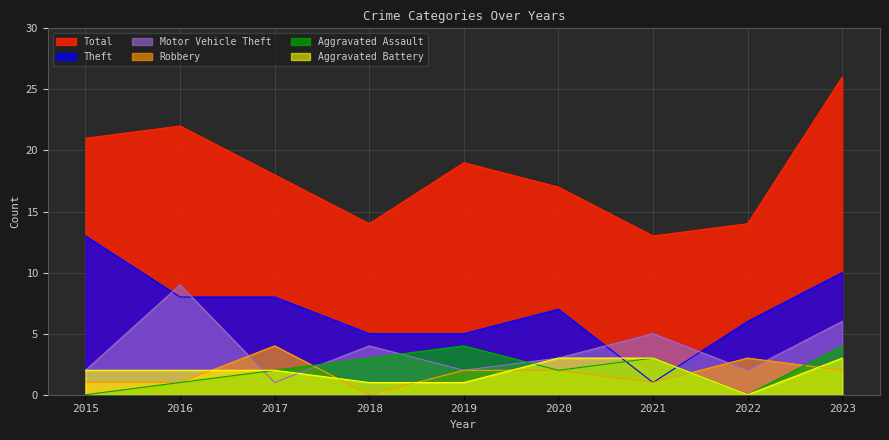

What are all the series names shown in the legend?

Total, Theft, Motor Vehicle Theft, Robbery, Aggravated Assault, Aggravated Battery